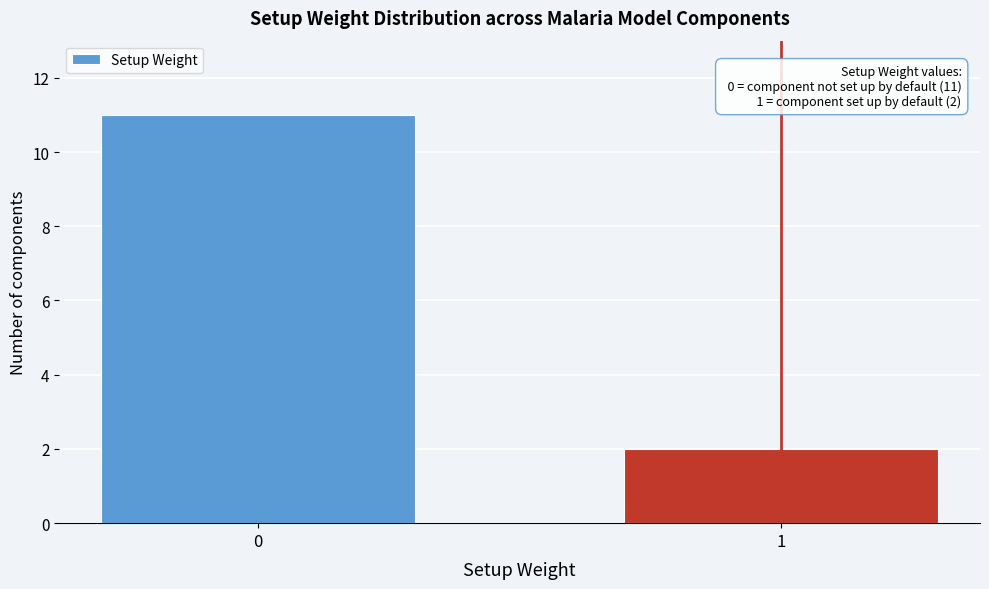

Reading left to right, extract all data points from this chart.

11	2